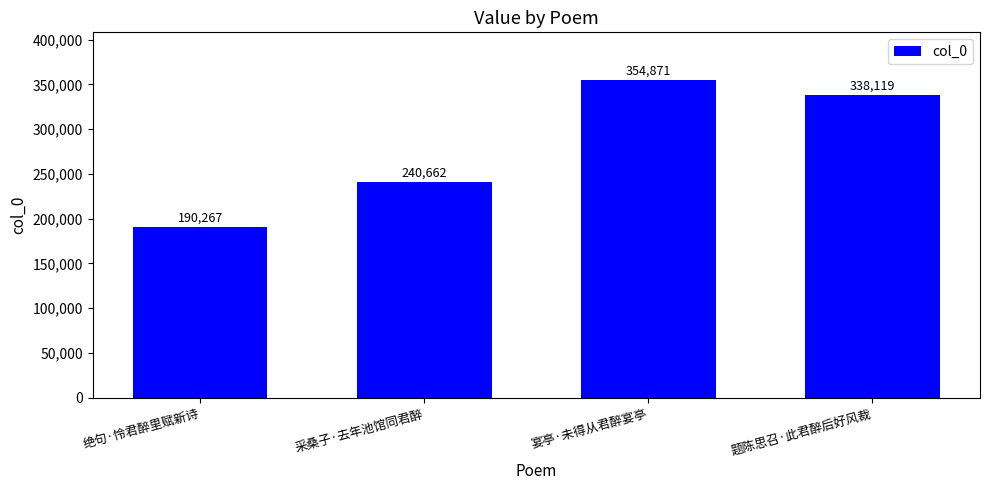

How many categories are shown in the chart?

4